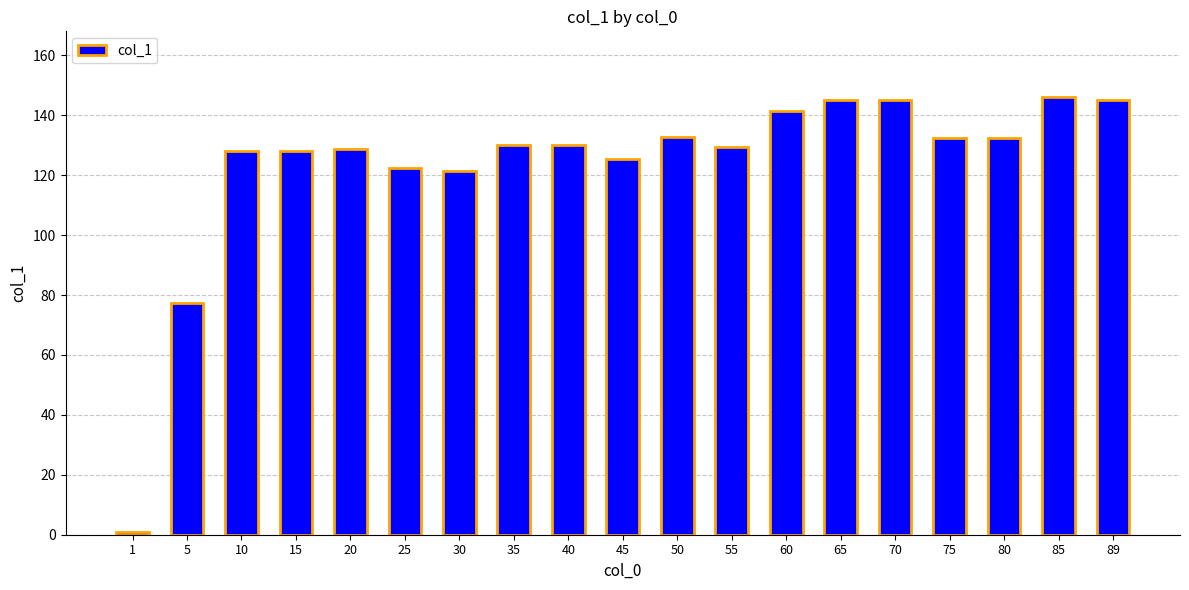

Which has a higher value, 89 or 15?

89